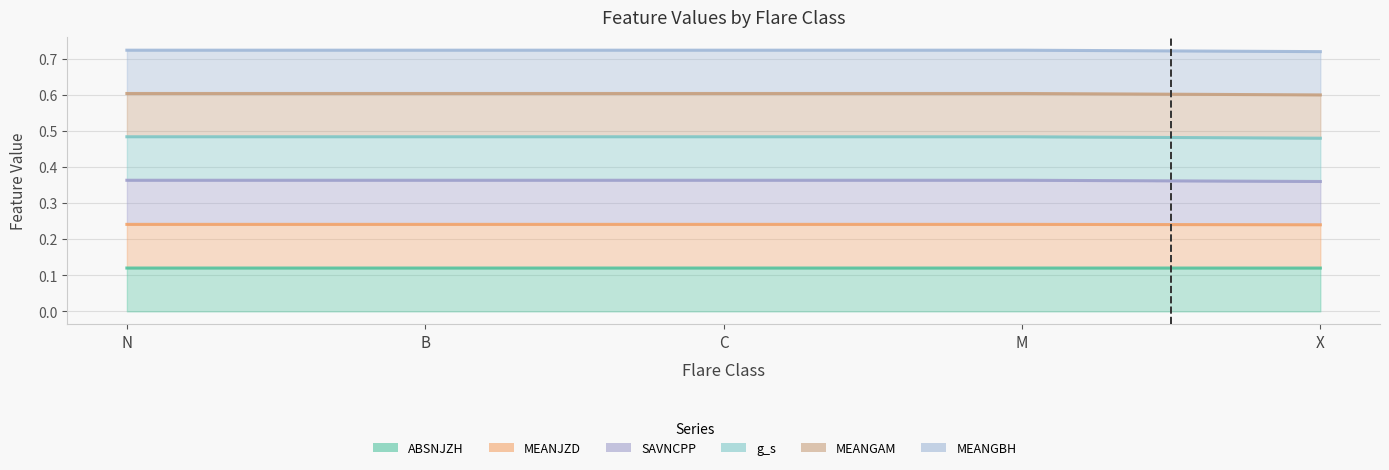

Where is the first local maximum for MEANGAM?

M